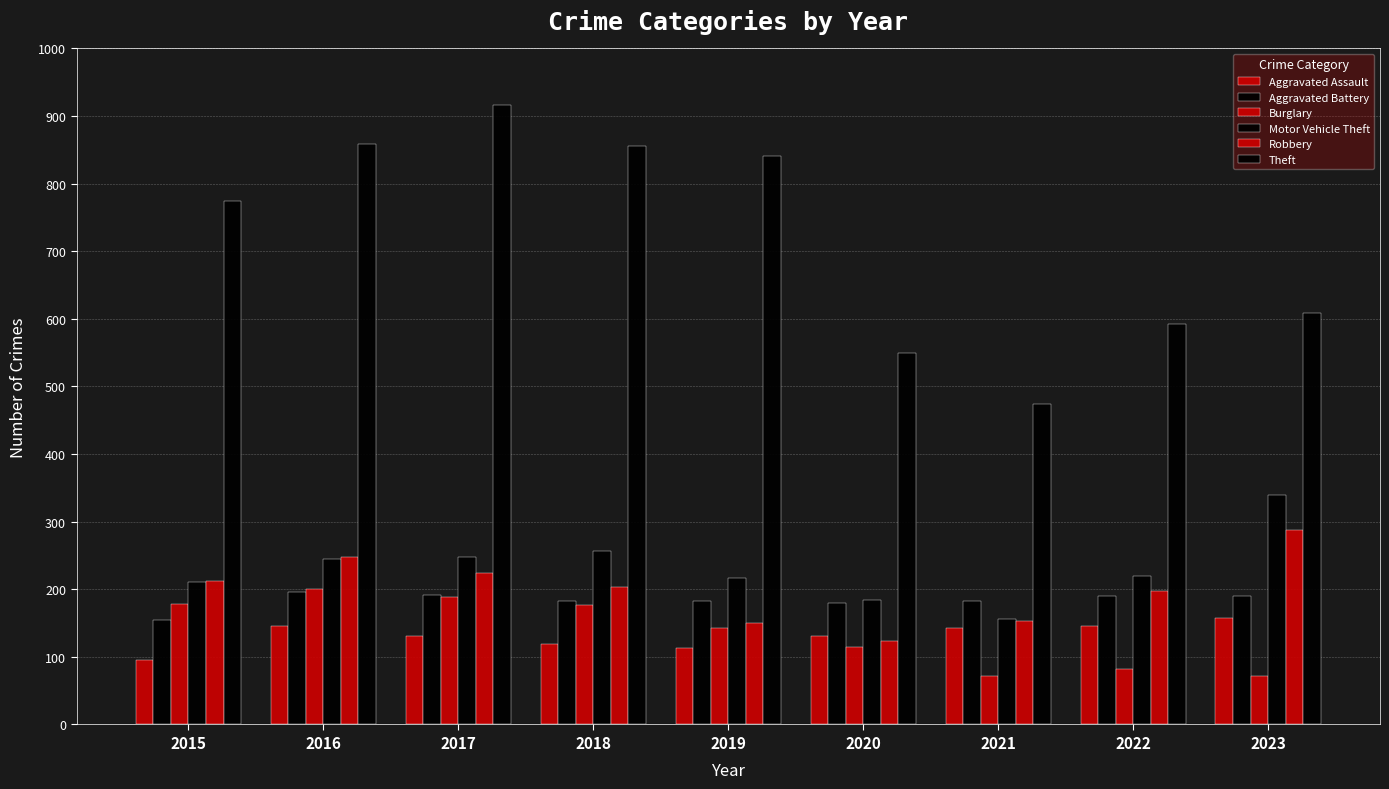

What is the total value across all series at 2017?

1898